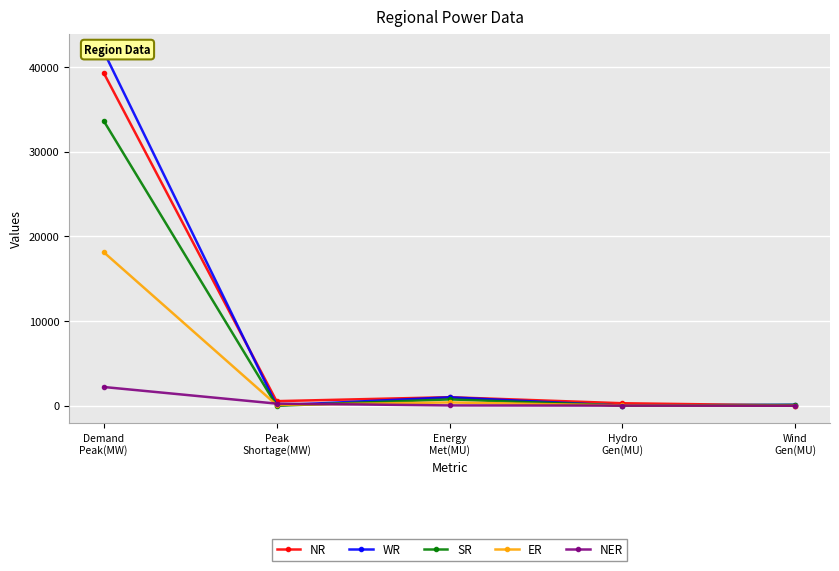

Reading left to right, extract all data points from this chart.

NR: Demand
Peak(MW)=39325	Peak
Shortage(MW)=545	Energy
Met(MU)=1012	Hydro
Gen(MU)=298	Wind
Gen(MU)=29
WR: Demand
Peak(MW)=41853	Peak
Shortage(MW)=51	Energy
Met(MU)=999	Hydro
Gen(MU)=15	Wind
Gen(MU)=118
SR: Demand
Peak(MW)=33658	Peak
Shortage(MW)=0	Energy
Met(MU)=754	Hydro
Gen(MU)=29	Wind
Gen(MU)=102
ER: Demand
Peak(MW)=18145	Peak
Shortage(MW)=100	Energy
Met(MU)=393	Hydro
Gen(MU)=39	Wind
Gen(MU)=0
NER: Demand
Peak(MW)=2217	Peak
Shortage(MW)=252	Energy
Met(MU)=42	Hydro
Gen(MU)=18	Wind
Gen(MU)=0